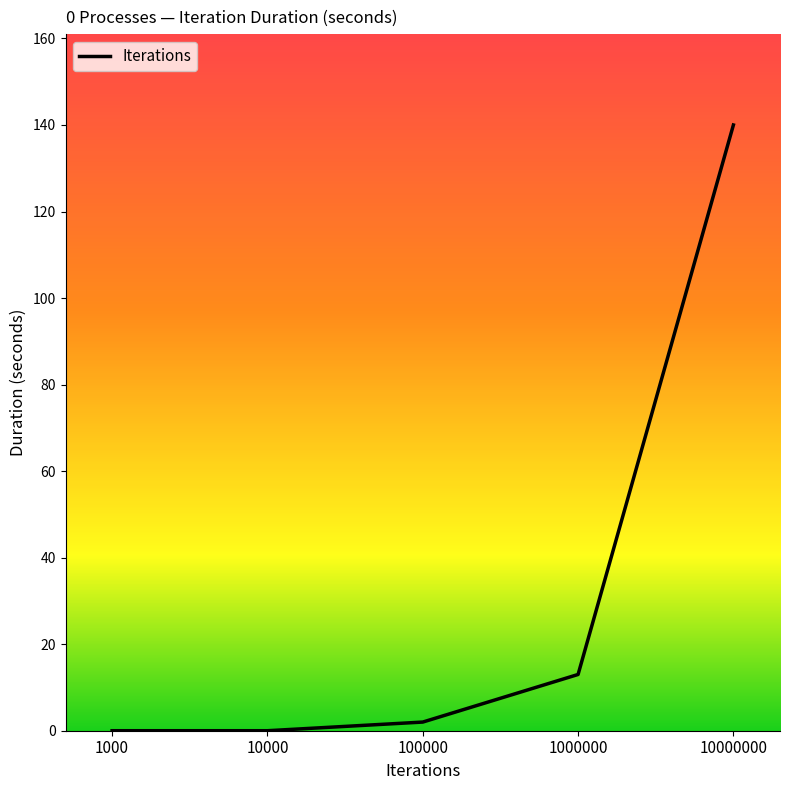

True or false: the data has more than 0 interior local peaks.

False